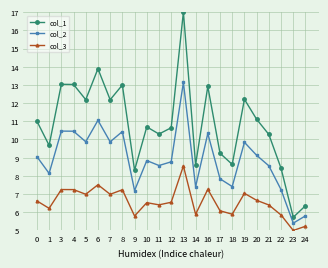

What is the approximate value of col_1 at 17?

9.2